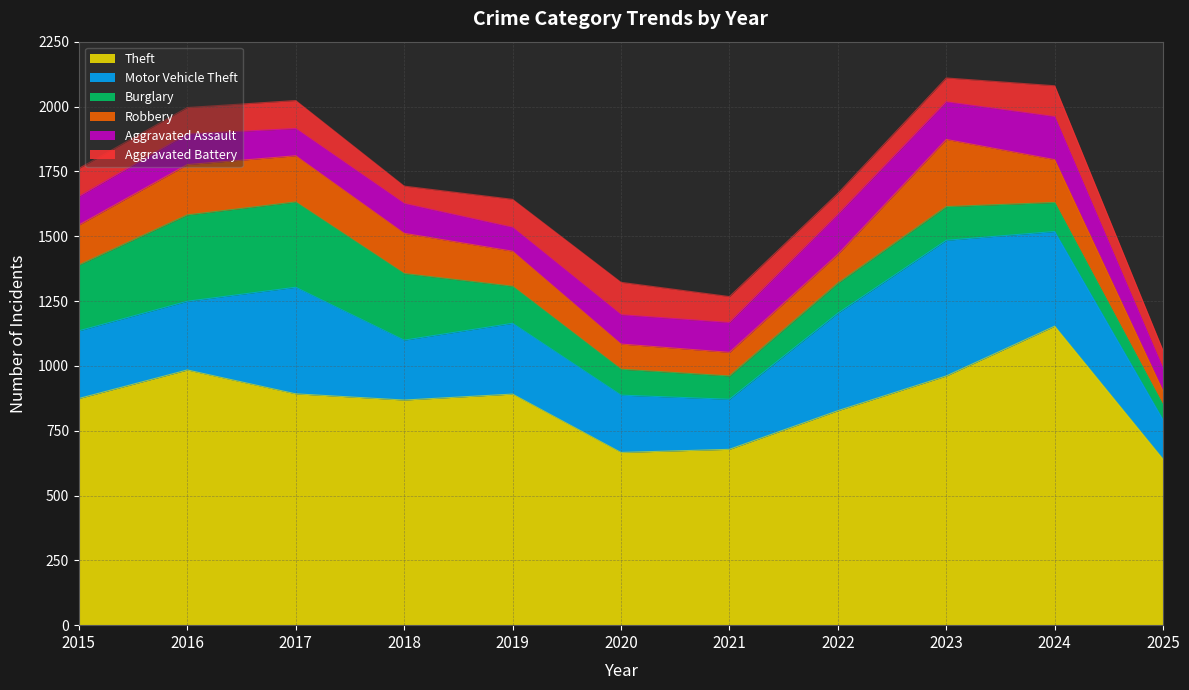

True or false: Motor Vehicle Theft and Robbery intersect in this chart.

False